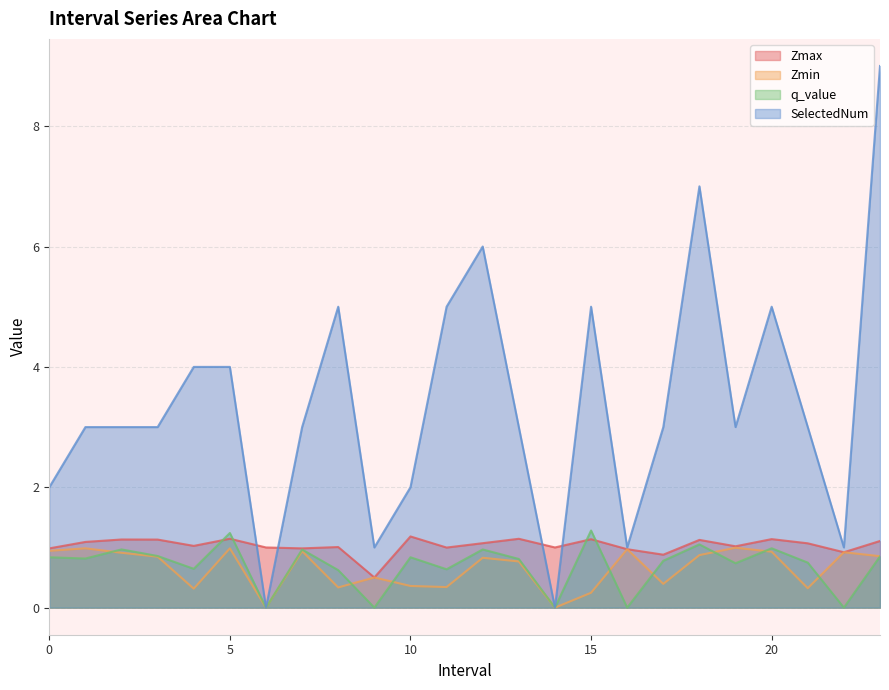

How many SelectedNum values are between 2 and 5?

16